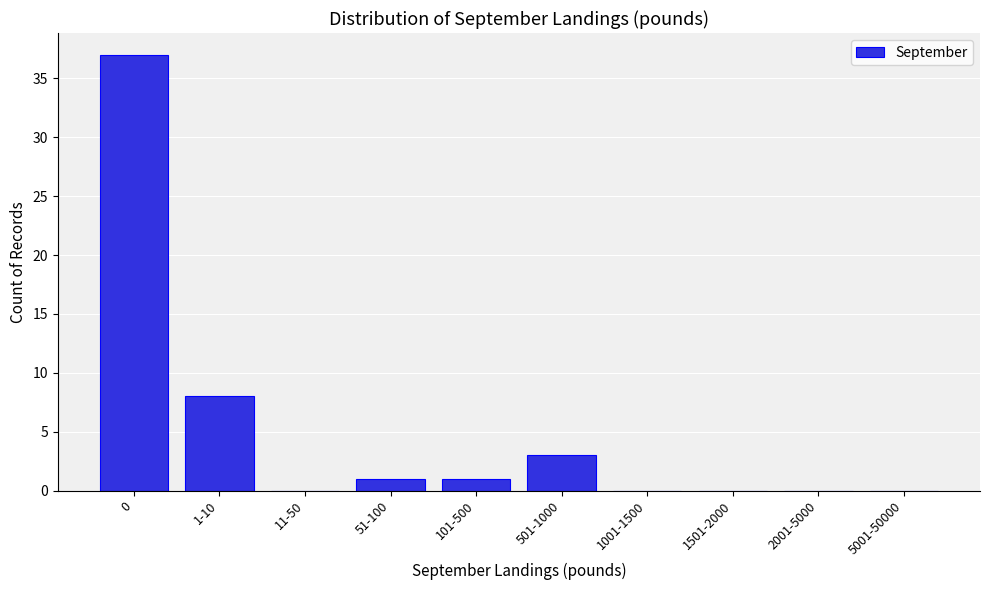

Reading left to right, list all the values displayed in this chart.

0=37	1-10=8	11-50=0	51-100=1	101-500=1	501-1000=3	1001-1500=0	1501-2000=0	2001-5000=0	5001-50000=0